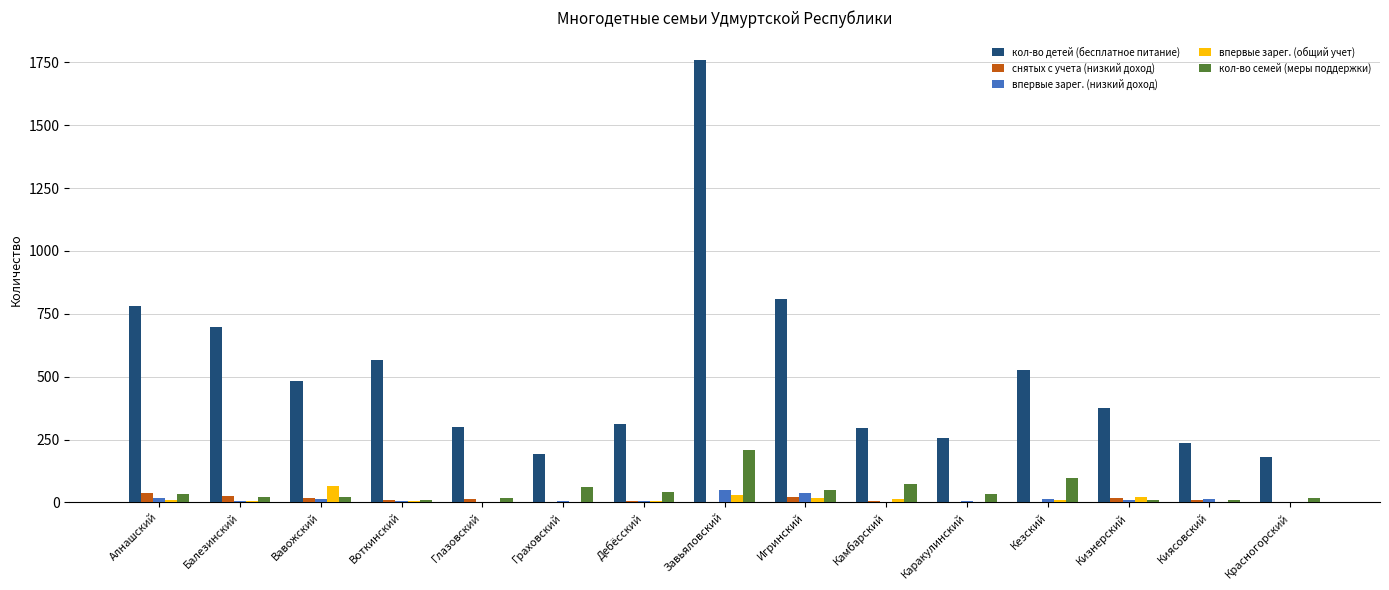

Which series changed the most between Алнашский and Граховский?

кол-во детей (бесплатное питание)